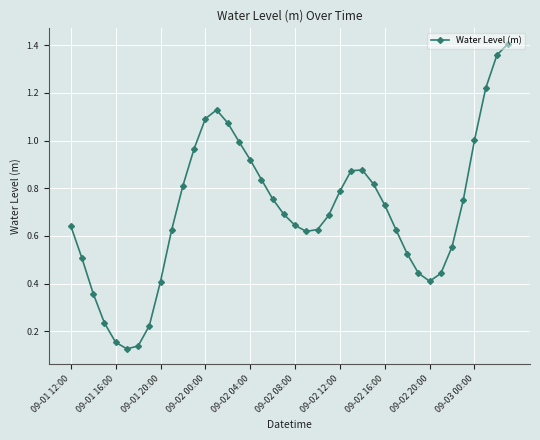

True or false: the data has more than 1 interior local peaks.

True